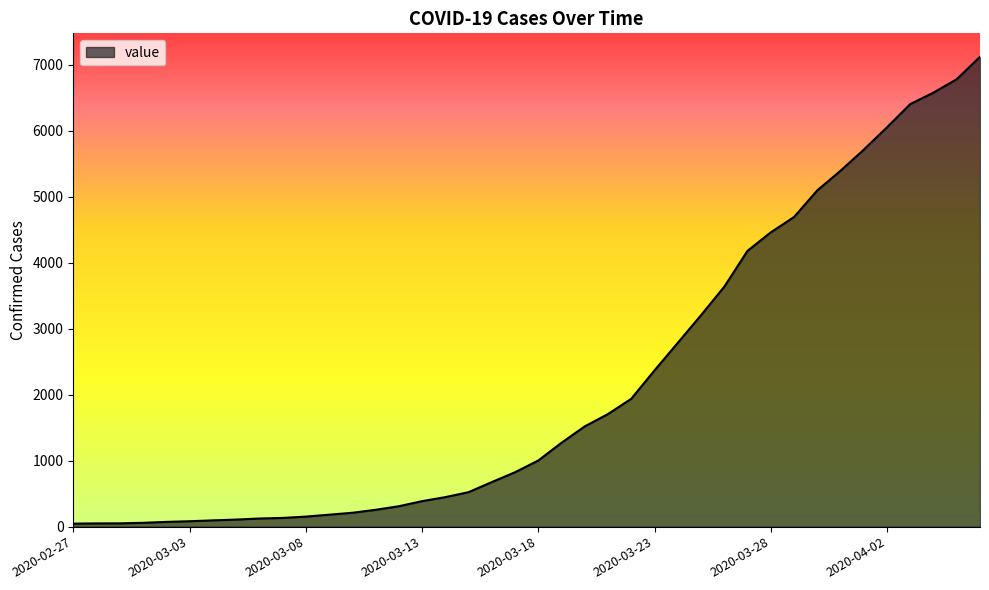

What is the difference between the maximum and minimum values?

7071